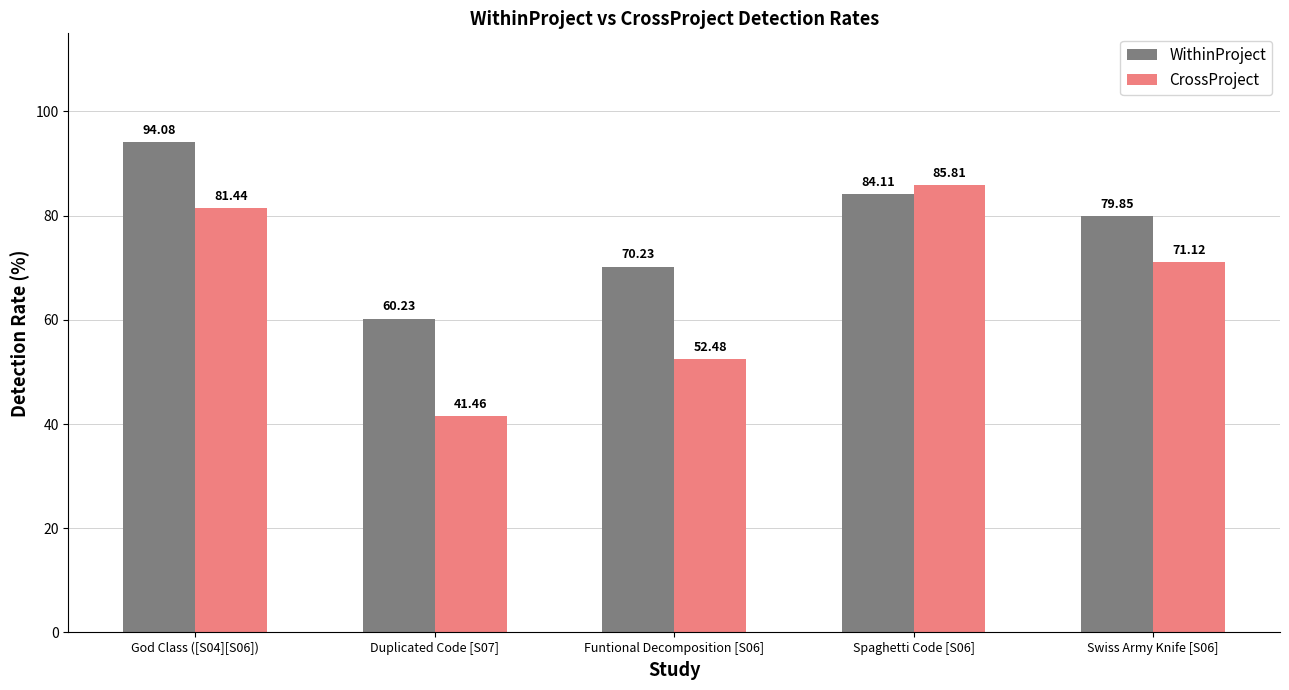

What is the label of the 5th bar from the right?

God Class ([S04][S06])